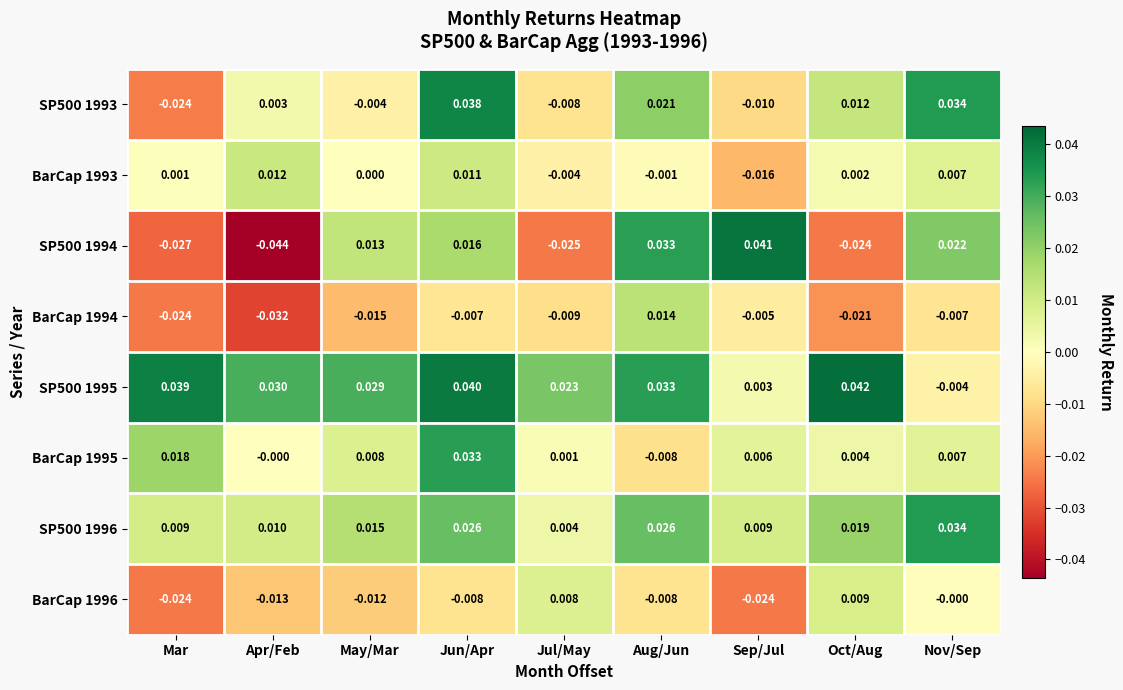

How many values in BarCap 1994 are below zero?

8